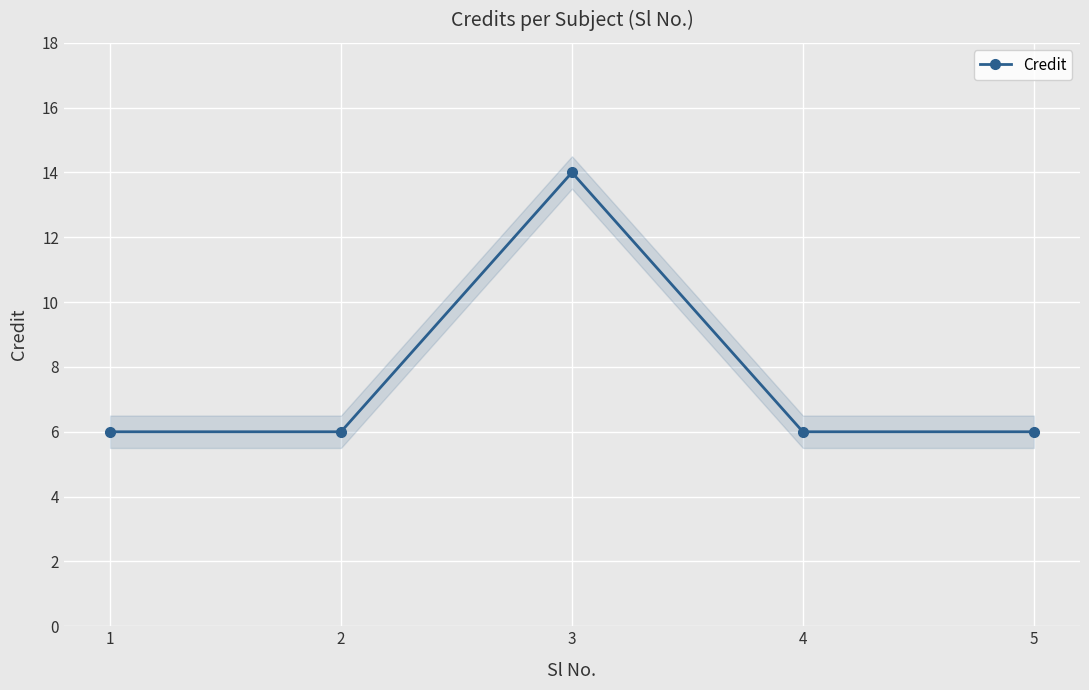

Does the chart display data point markers on the line(s)?

Yes